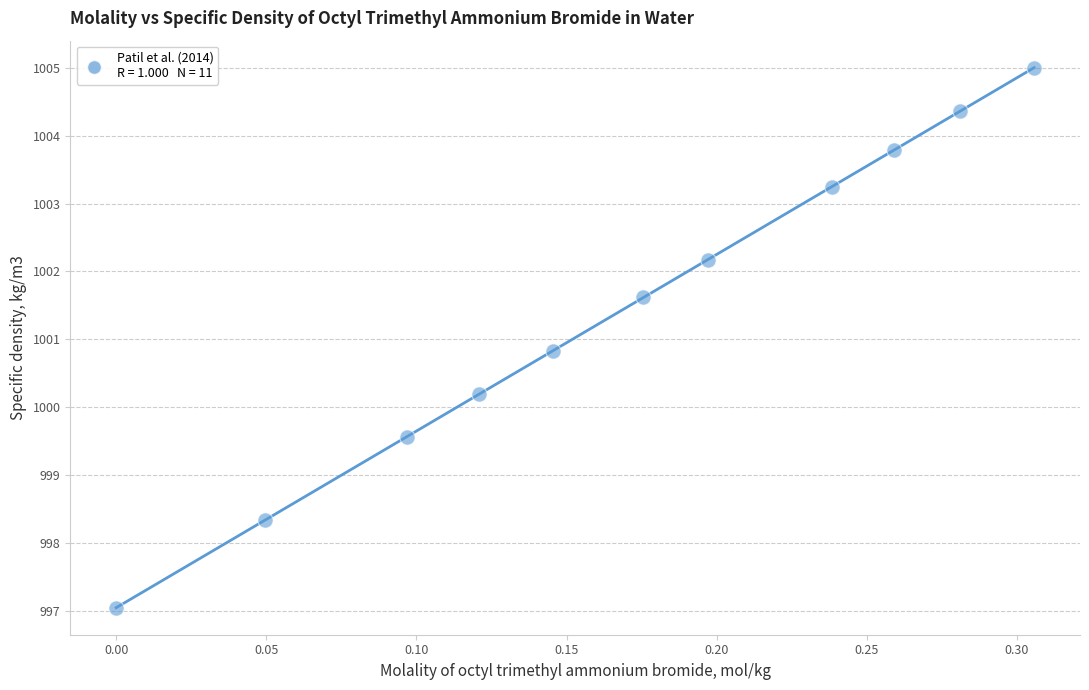

What Y value in the scatter plot is closest to 1001?

1000.8